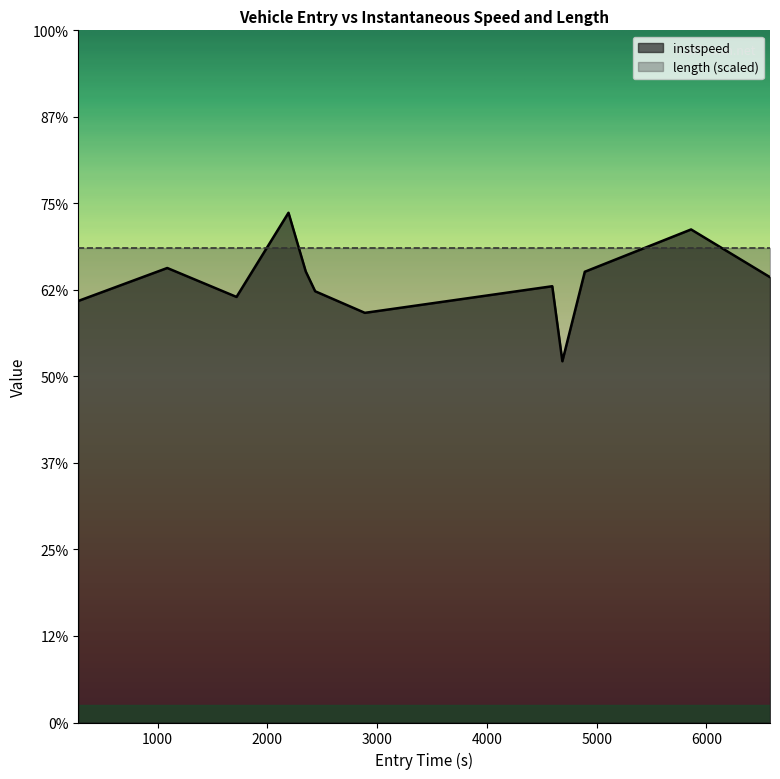

How many interior local peaks (higher than both neighbors) does the data have?

4